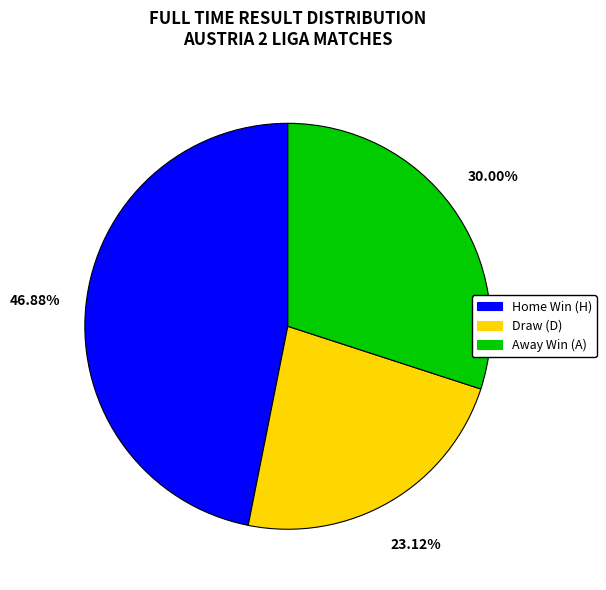

Does Home Win (H) represent more than half of the total?

No